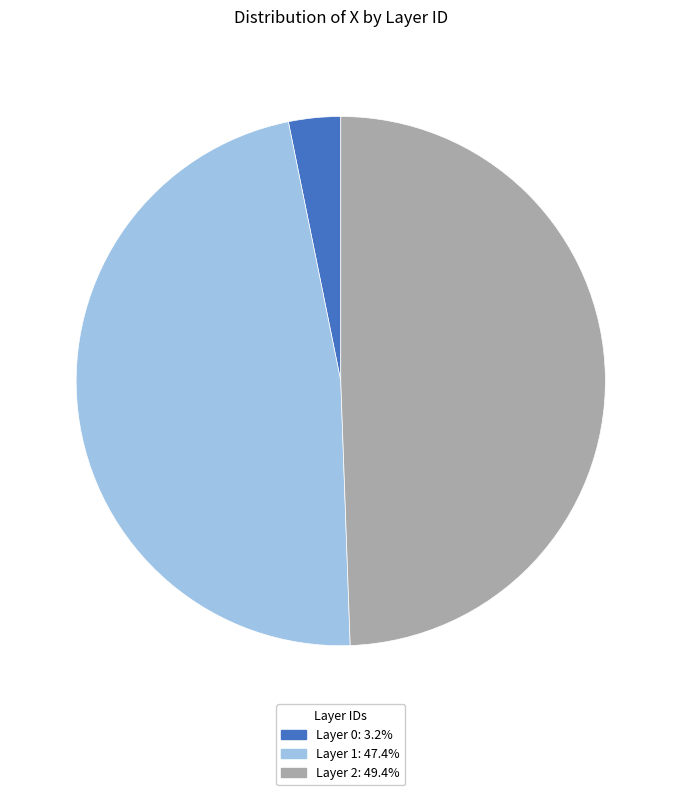

Does any single category account for the majority?

No